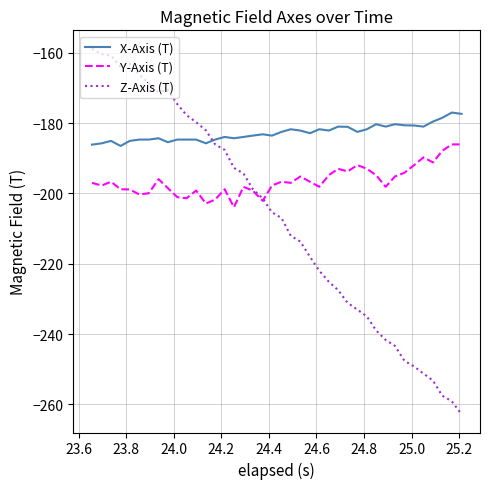

Rank the series by their maximum value, from lowest to highest.

Y-Axis (T), X-Axis (T), Z-Axis (T)